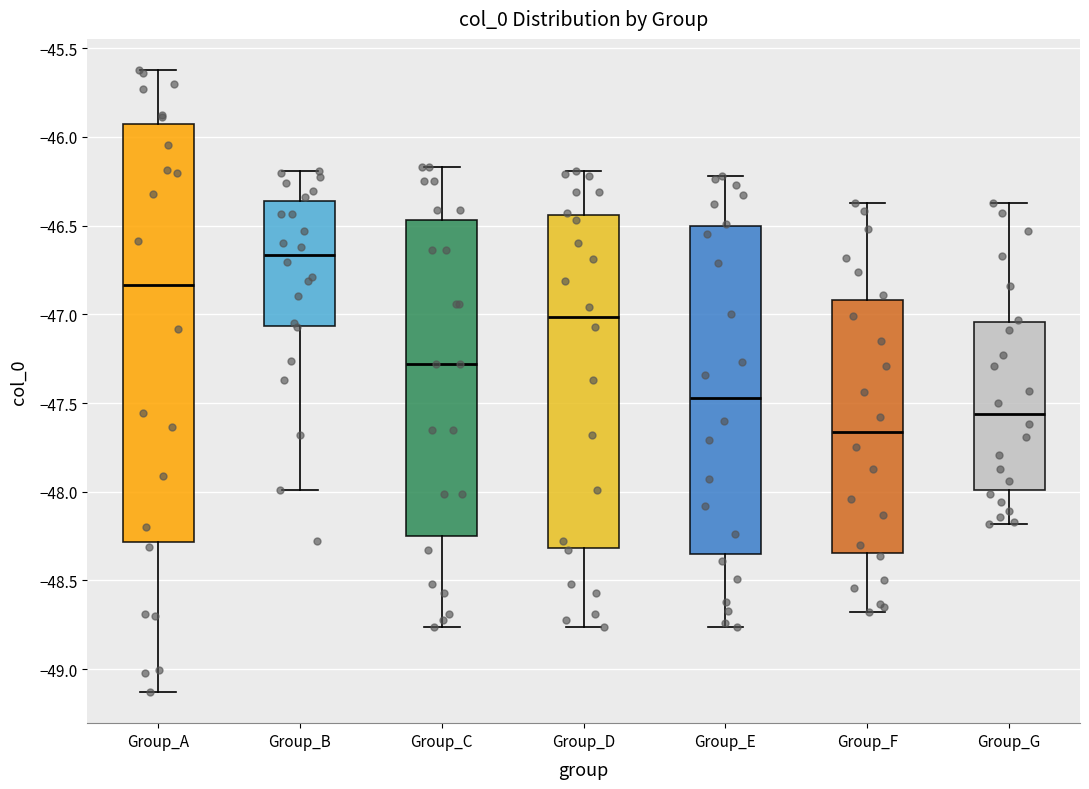

Which box is the tallest, from its lower edge to its upper edge?

Group_A